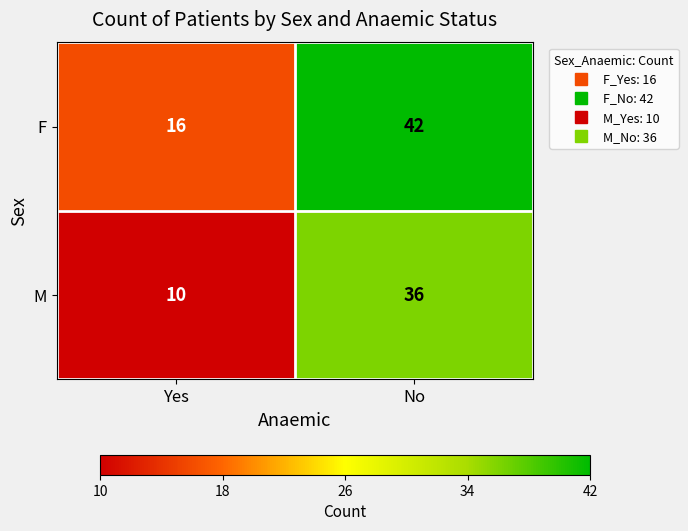

What is the spread (max minus min) of values at Yes?

6